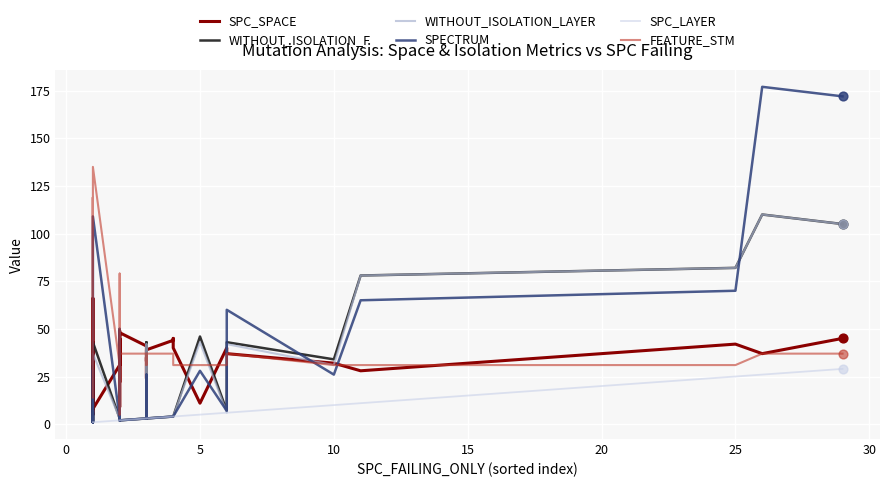

Is the value of WITHOUT_ISOLATION_LAYER at 14 greater than the value of SPC_LAYER at 15?

Yes